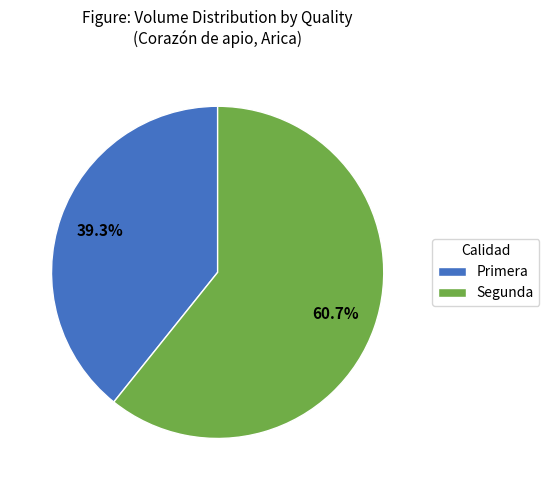

Between Primera and Segunda, which is larger?

Segunda